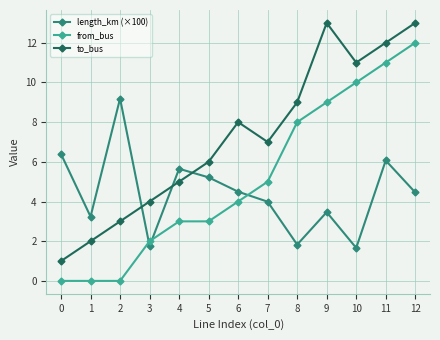

What is the total value across all series at 8?

18.8